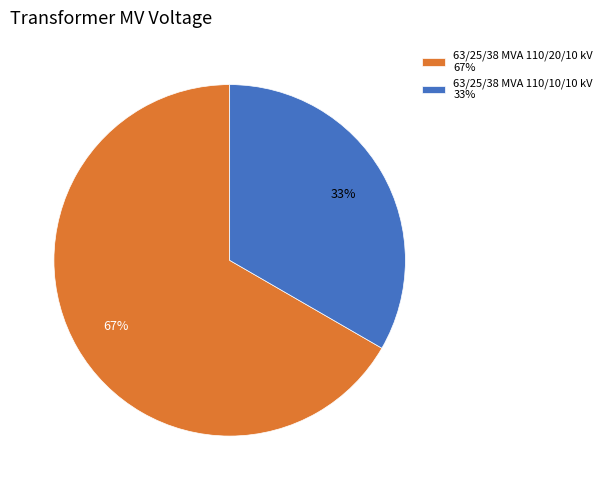

To the nearest percent, what portion does 63/25/38 MVA 110/20/10 kV represent?

67%